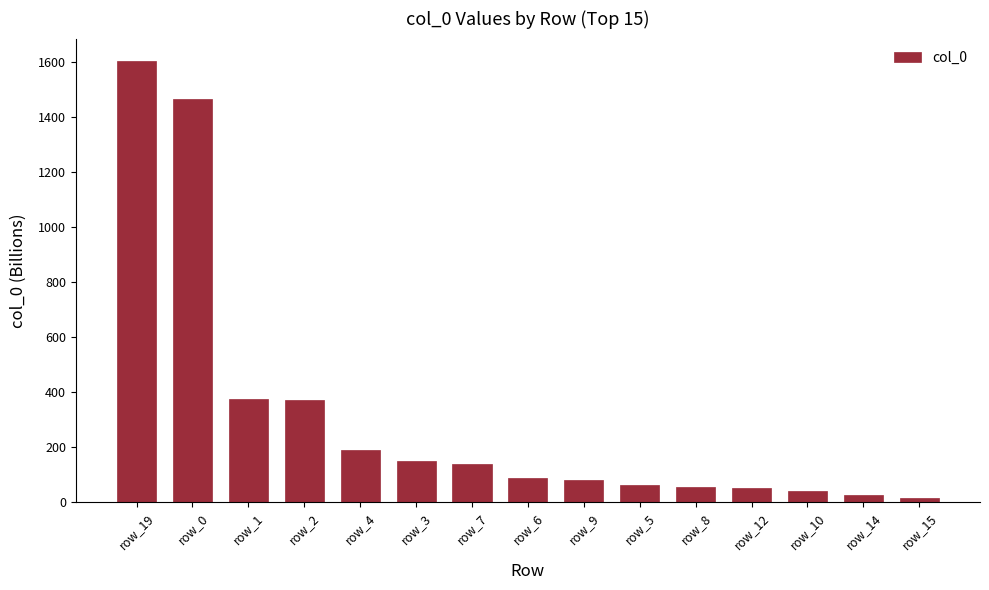

What is the difference between the maximum and minimum values?

1590.9